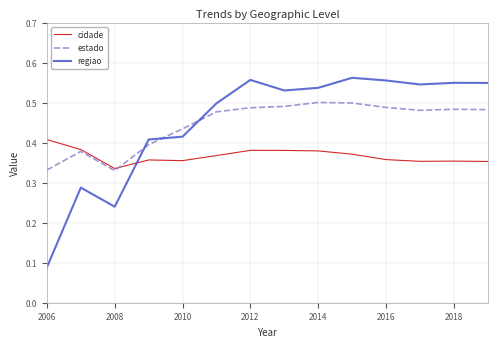

True or false: estado and regiao cross at least once.

True